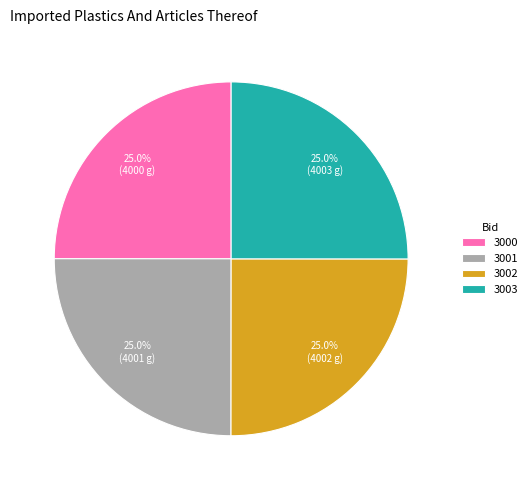

Combined, what portion of the pie is 3002 and 3001?

50.0%